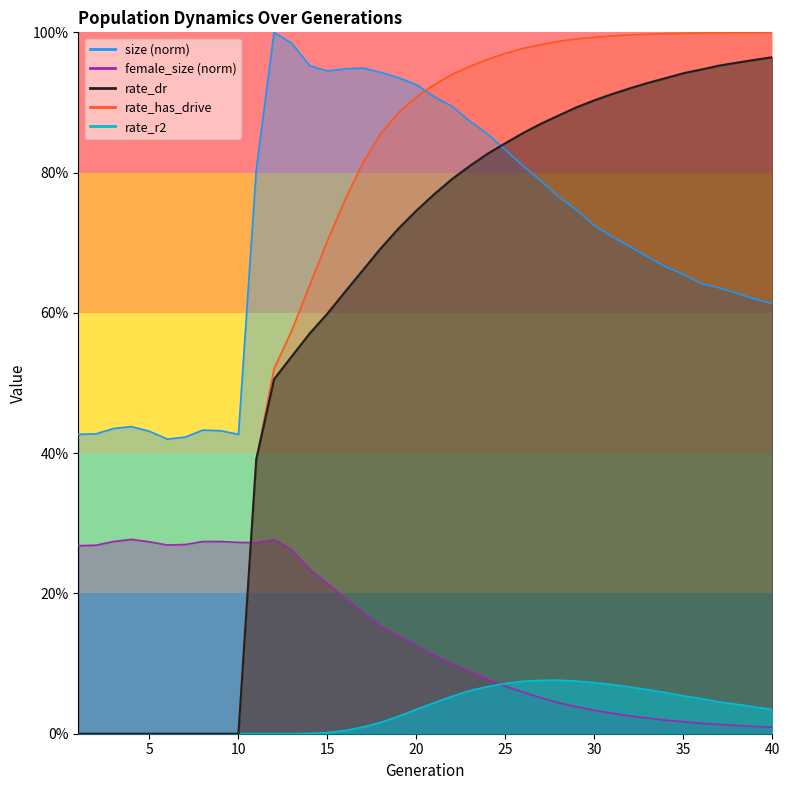

Is the value of rate_r2 at 15 greater than the value of female_size at 16?

No